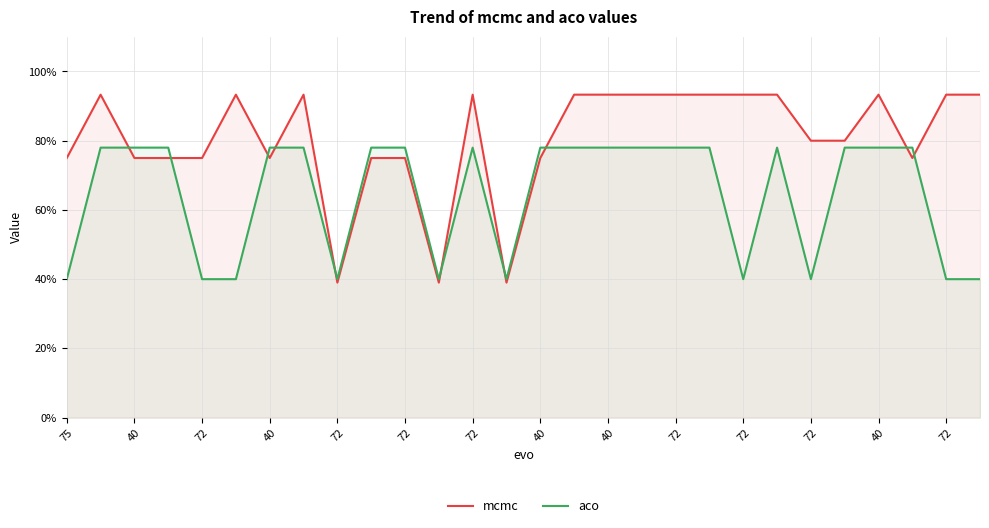

What is the label of the 7th point from the right?

21